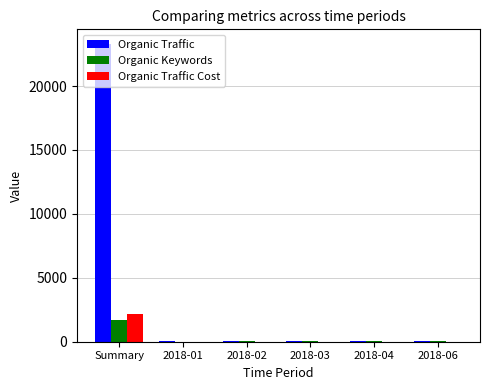

Which category has the highest value in the Organic Traffic Cost series?

Summary